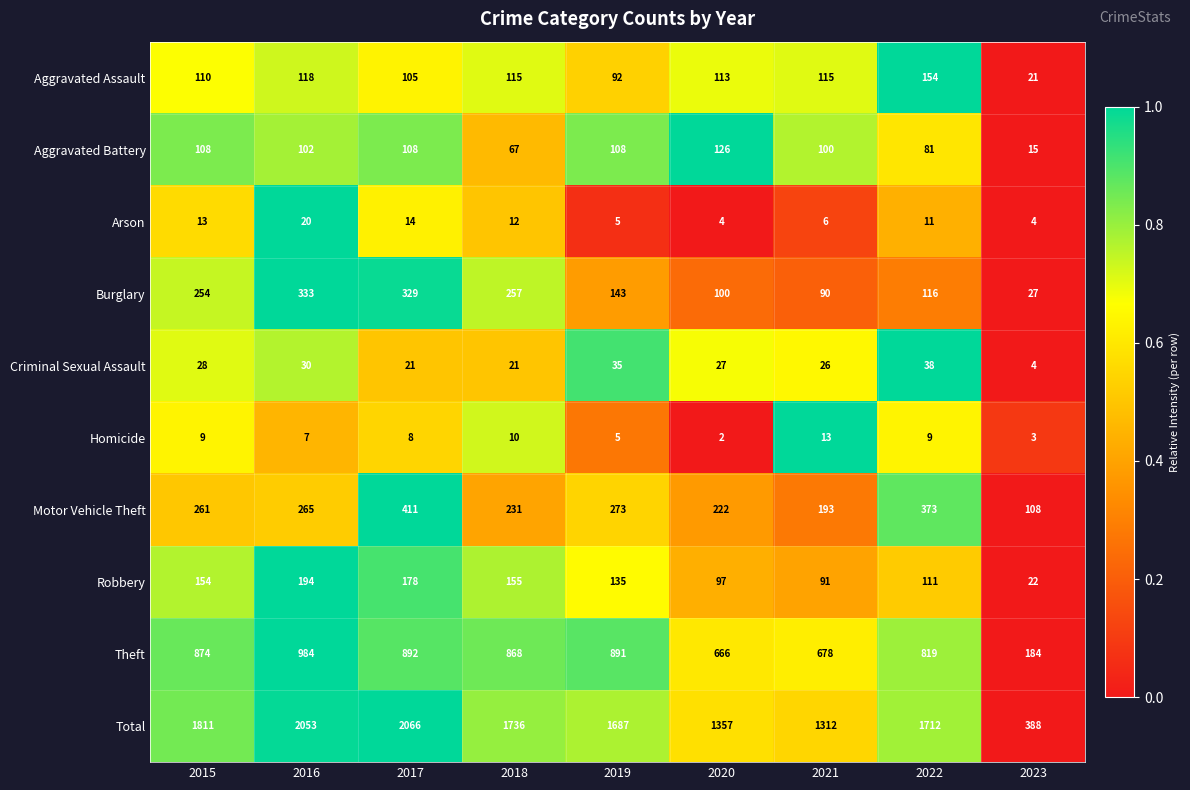

Rank the categories by Motor Vehicle Theft value from lowest to highest.

2023, 2021, 2020, 2018, 2015, 2016, 2019, 2022, 2017